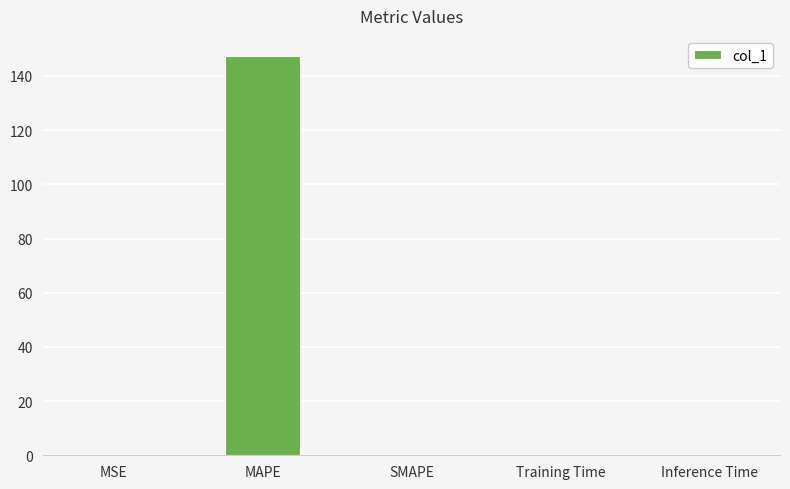

At which category does the chart reach its peak across all series?

MAPE